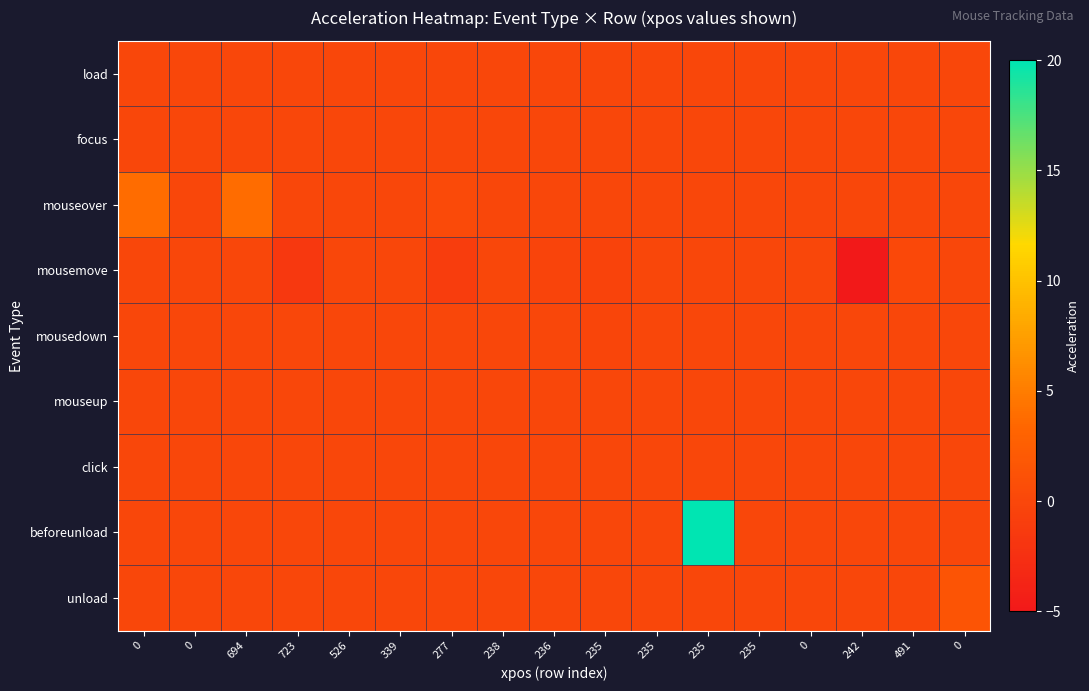

At how many categories does at least one series exceed 11?

1